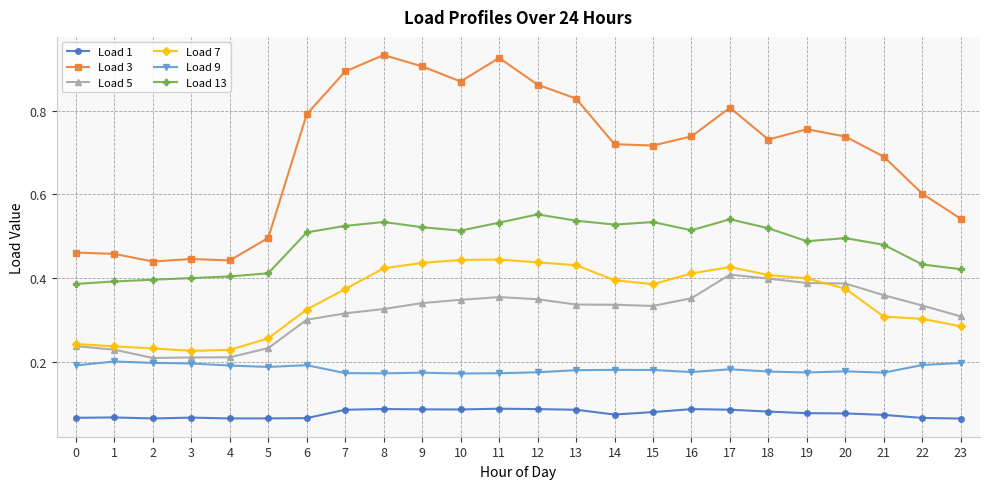

Rank the series by their maximum value, from lowest to highest.

Load 1, Load 9, Load 5, Load 7, Load 13, Load 3